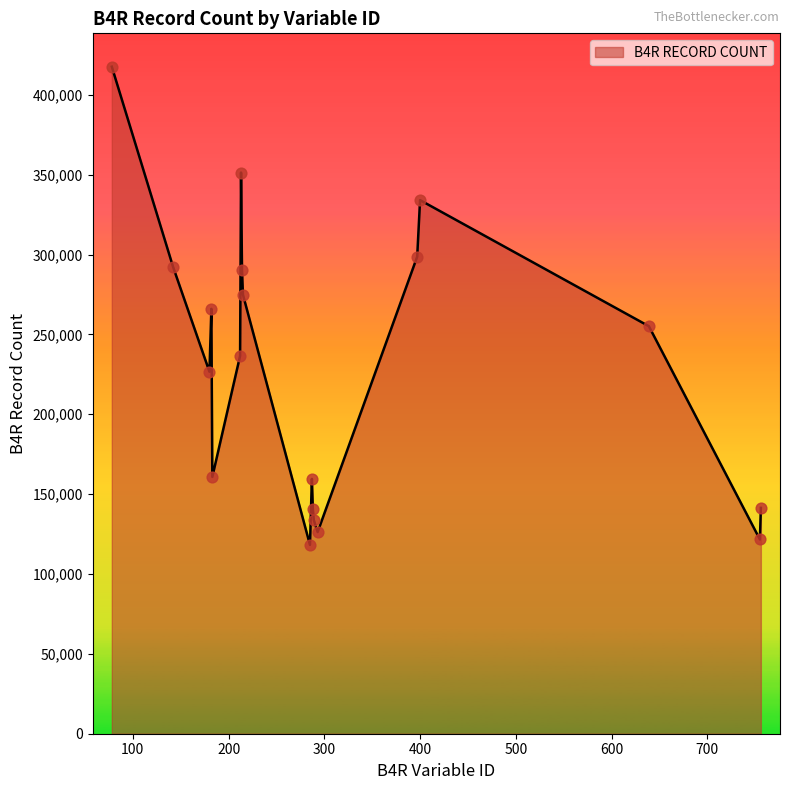

What is the difference between the maximum and minimum values?

299388